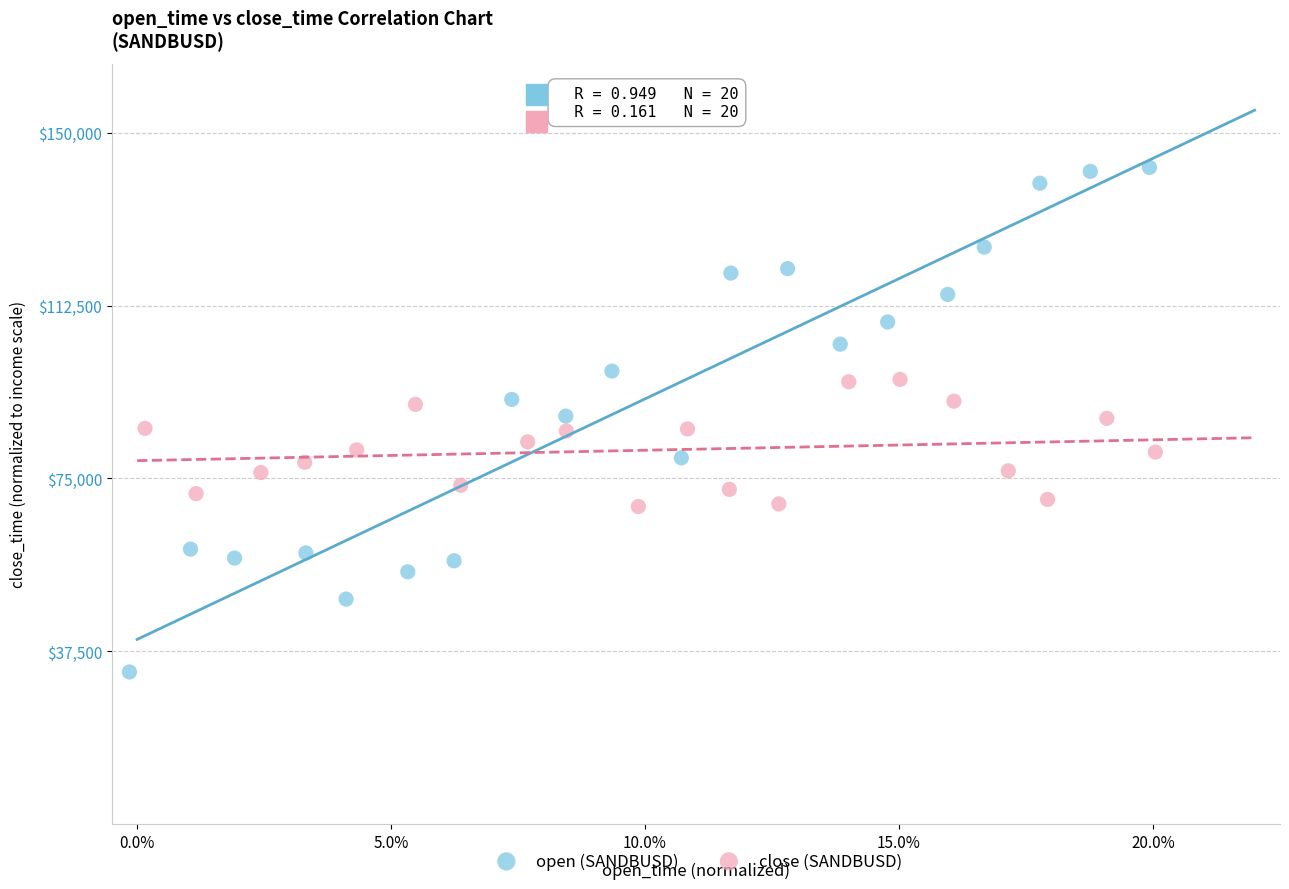

Which series contains the lowest Y value?

open (SANDBUSD)